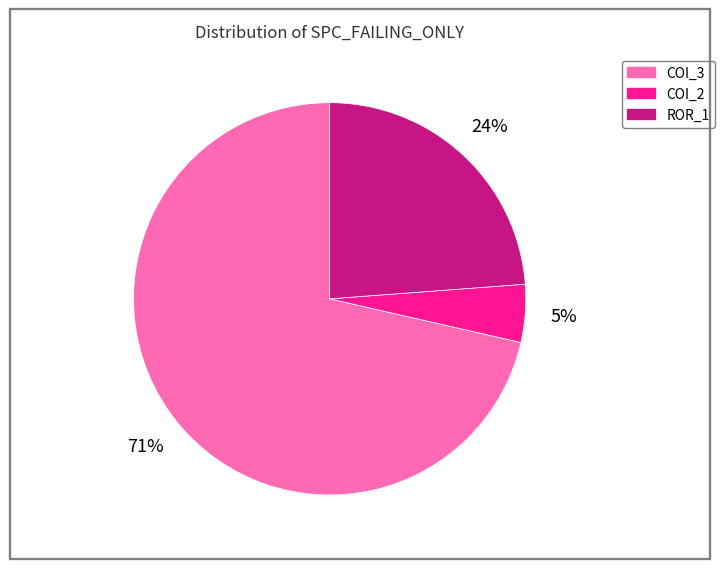

Is there a majority slice in this chart?

Yes